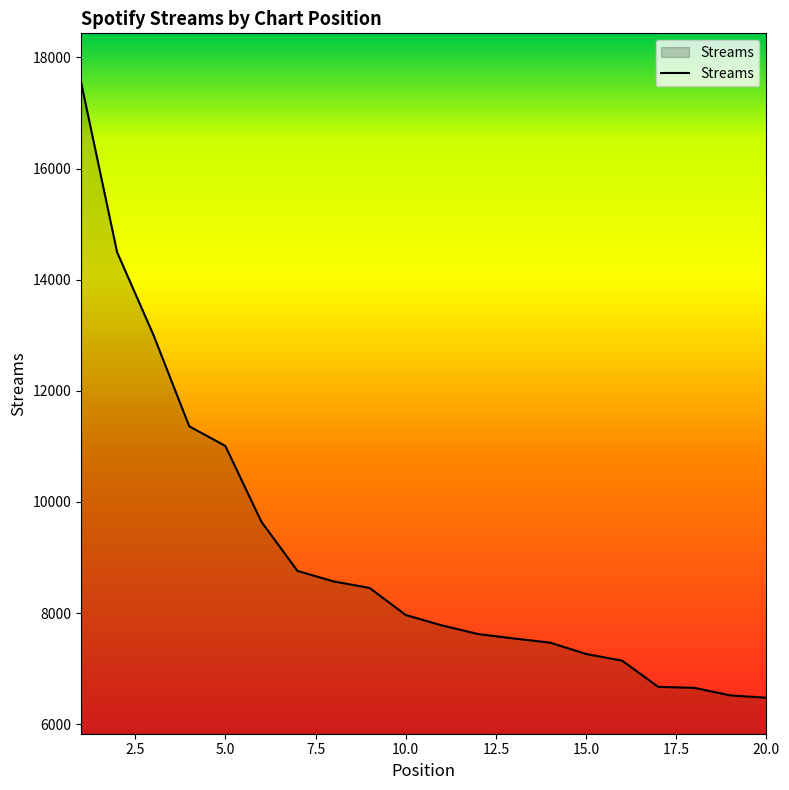

What is the difference between the maximum and minimum values?

11078